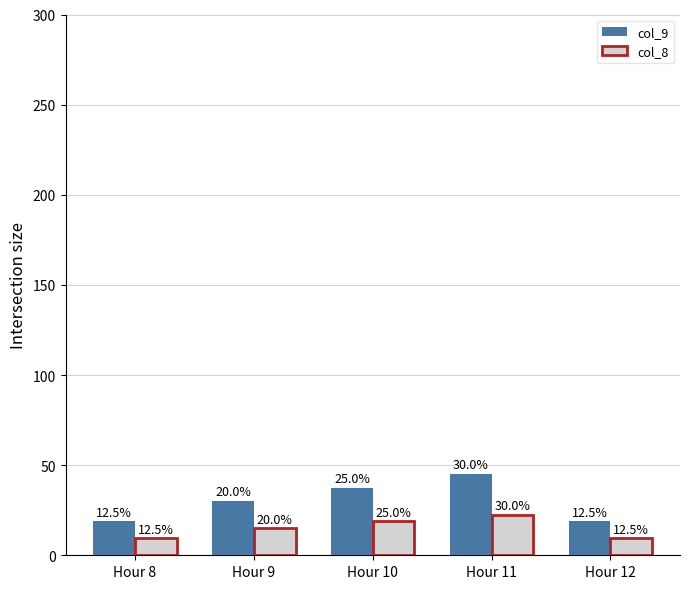

What is the maximum value shown in the chart?

45.0